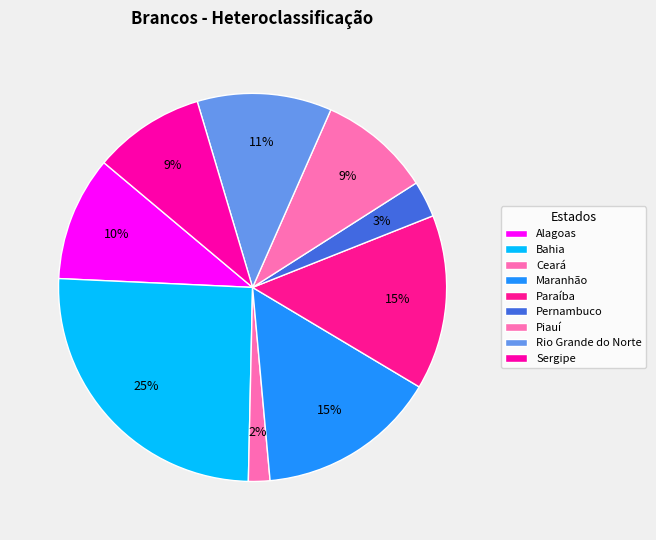

Count the number of slices in the pie.

9